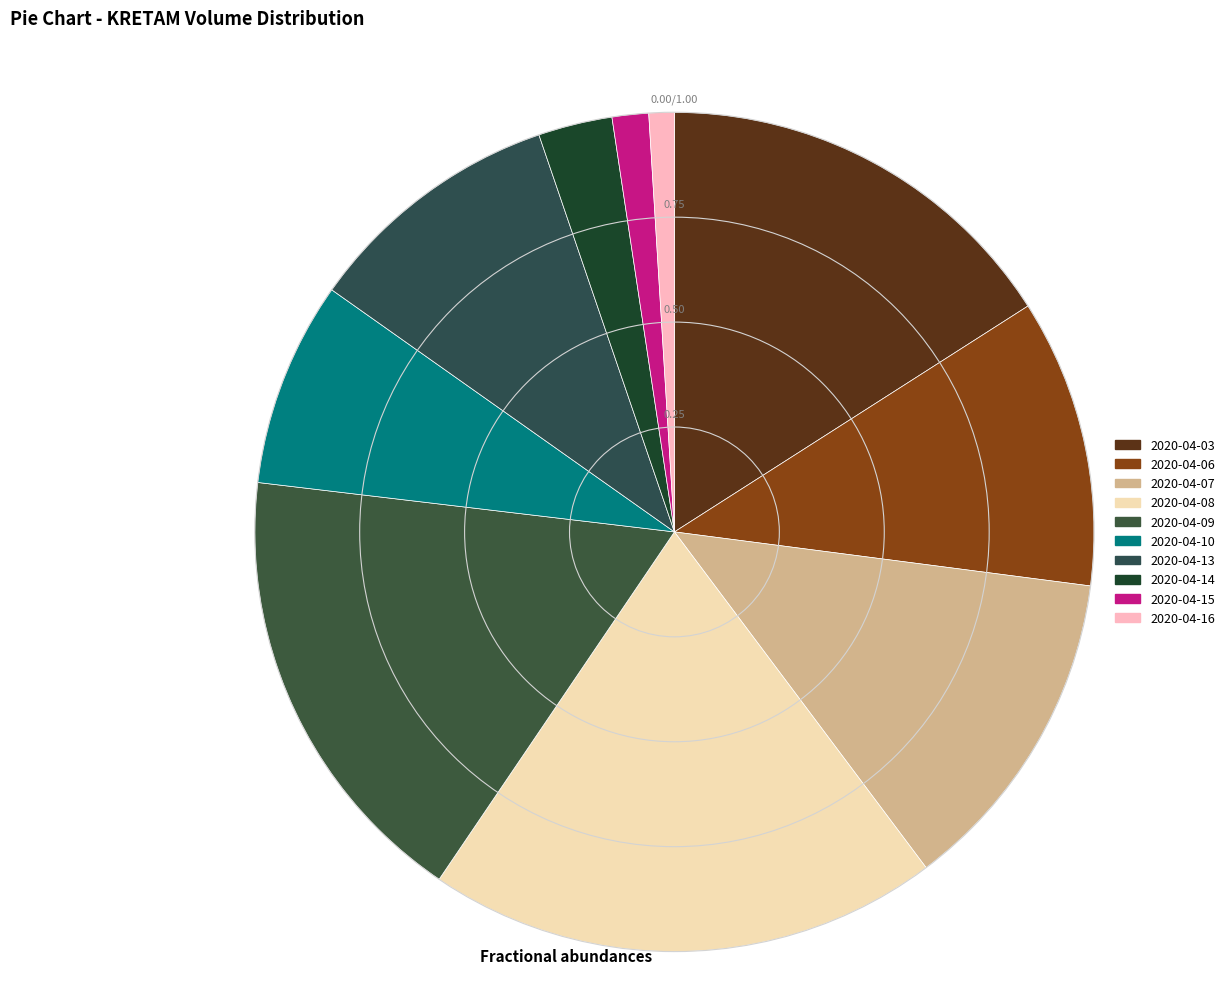

How many slices are in this pie chart?

10